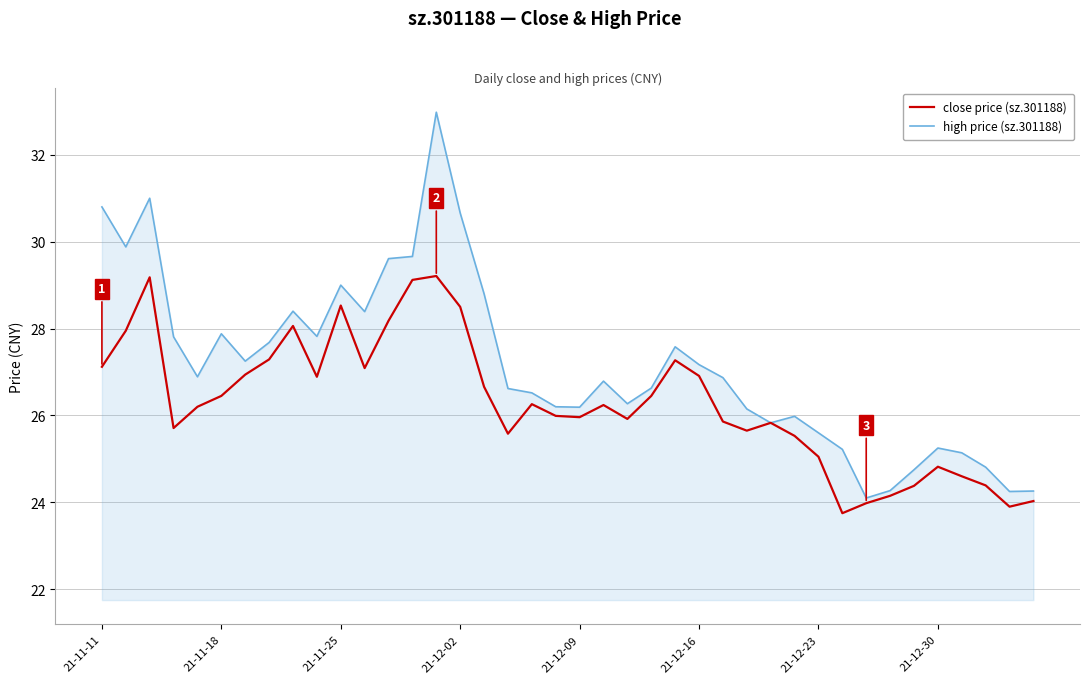

Which series has the widest spread of values?

high price (sz.301188)